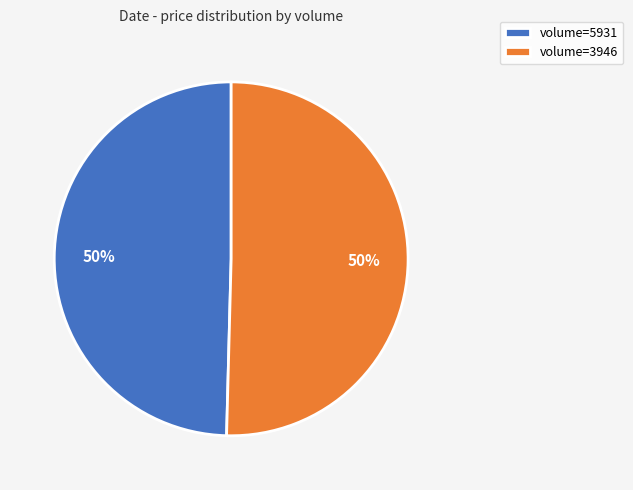

Is the sum of volume=3946 and volume=5931 greater than half?

Yes